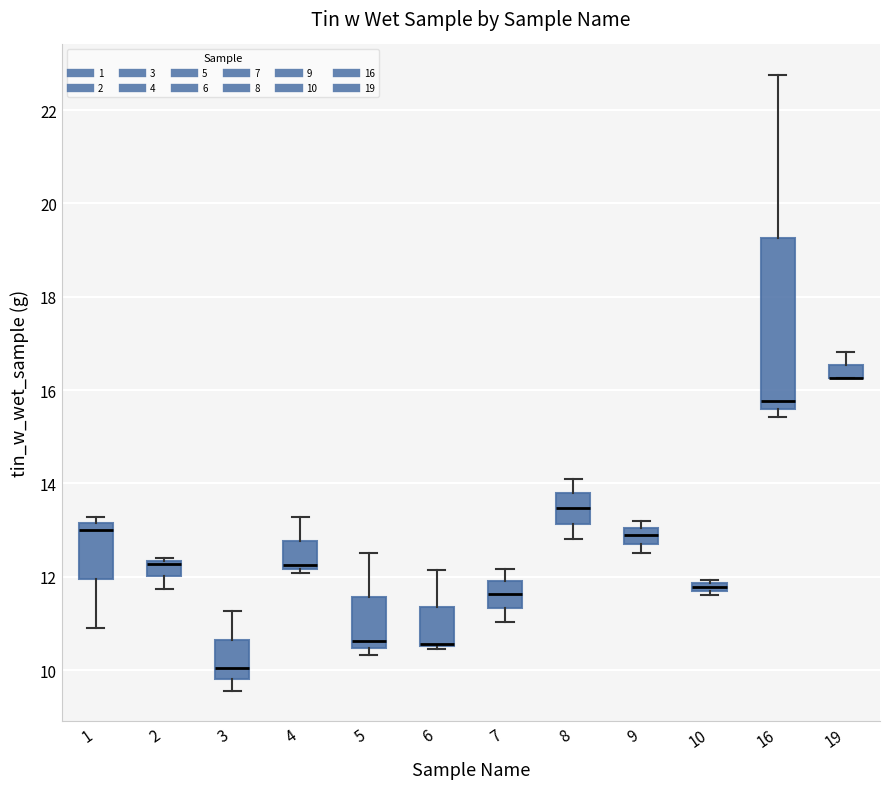

Where is the upper edge of the box at x = 9 on the y-axis? The values are not printed on the chart, so give them approximately, as read against the axis.

13.0